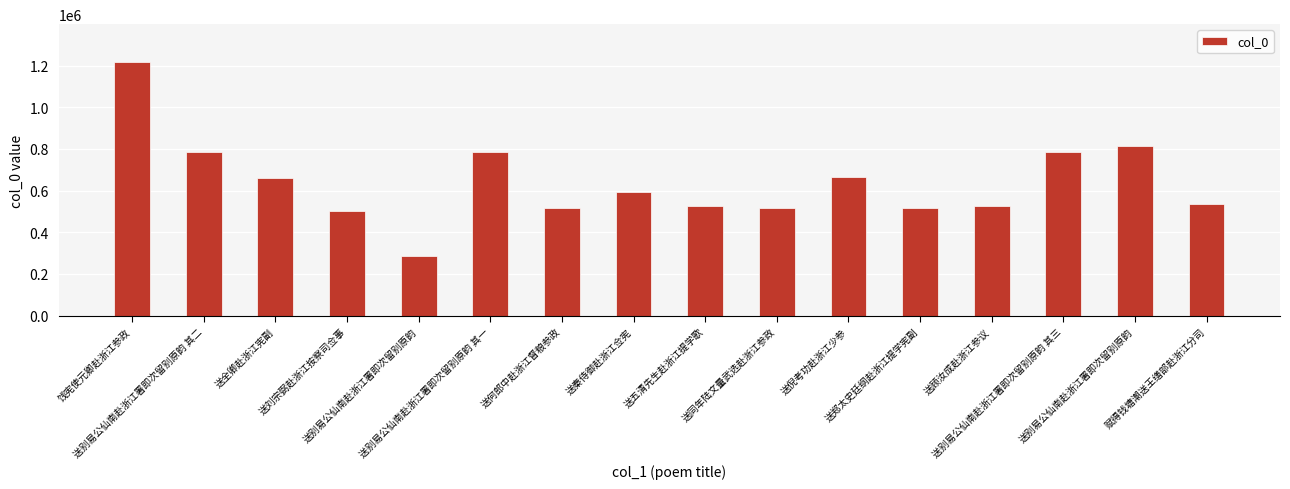

Are the bars horizontal?

No